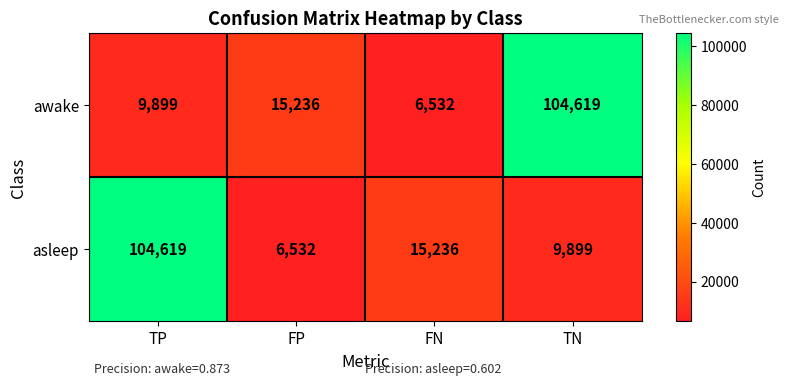

What is the spread (max minus min) of values at FN?

8704